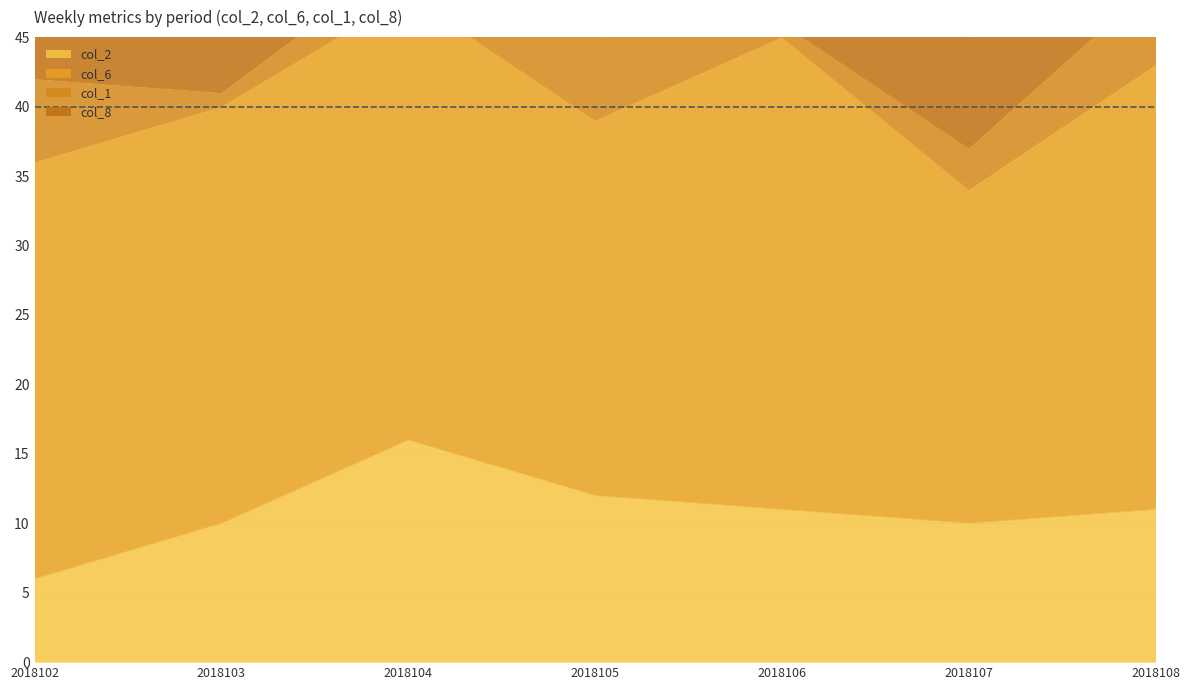

Reading left to right, what are all the values shown in this chart?

col_2: 6	10	16	12	11	10	11
col_6: 30	30	32	27	34	24	32
col_1: 6	1	3	6	1	3	6
col_8: 10	8	9	9	10	8	9